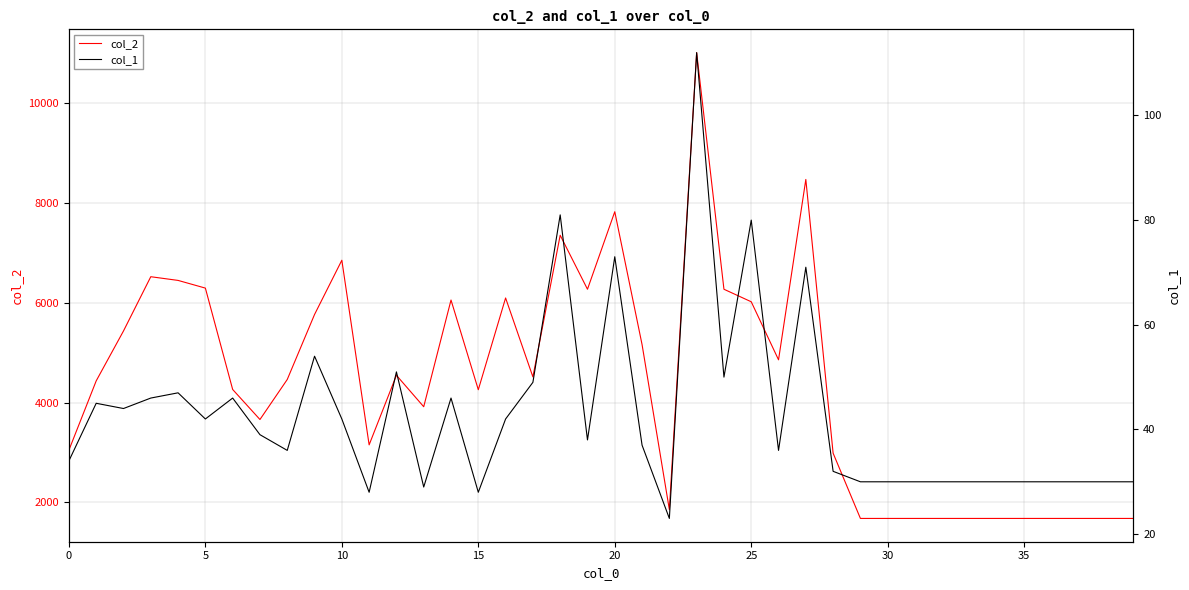

At which category is the sum across all series the highest?

23